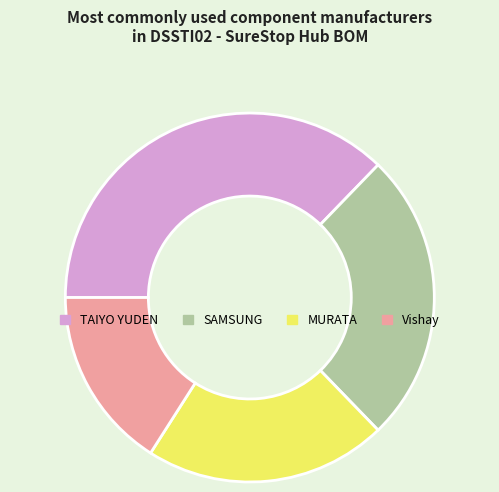

Rank the categories by value from highest to lowest.

TAIYO YUDEN, SAMSUNG, MURATA, Vishay